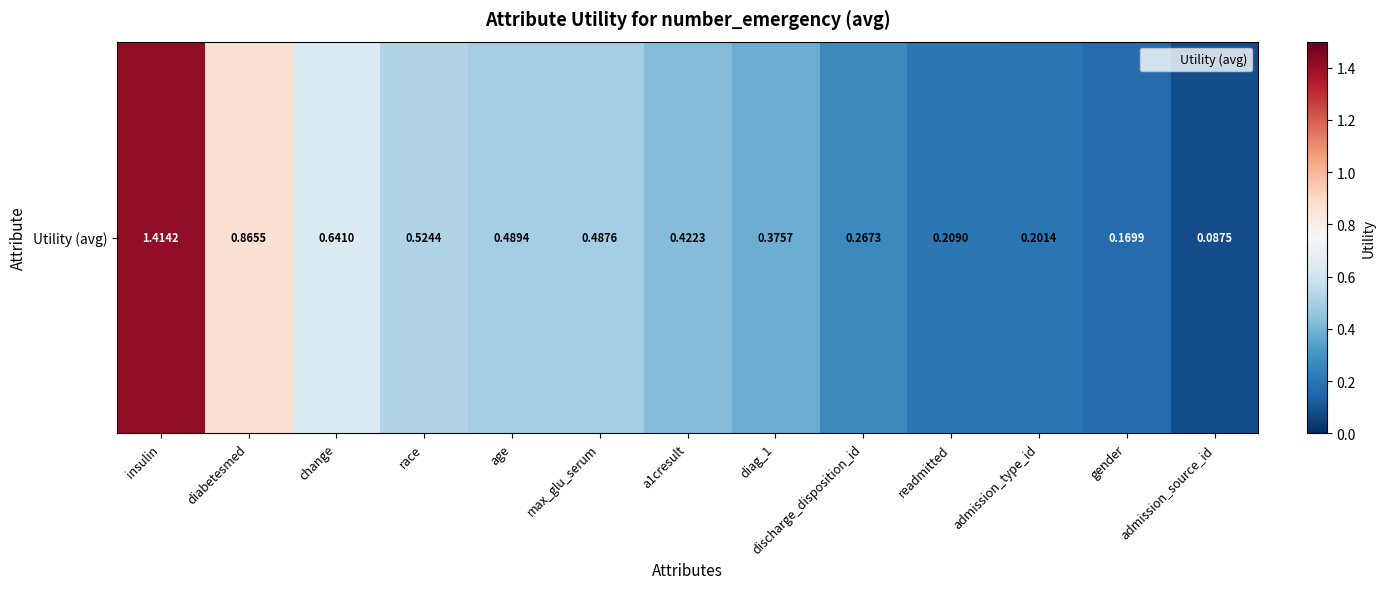

Is it true that the value at readmitted is 0.1?

False